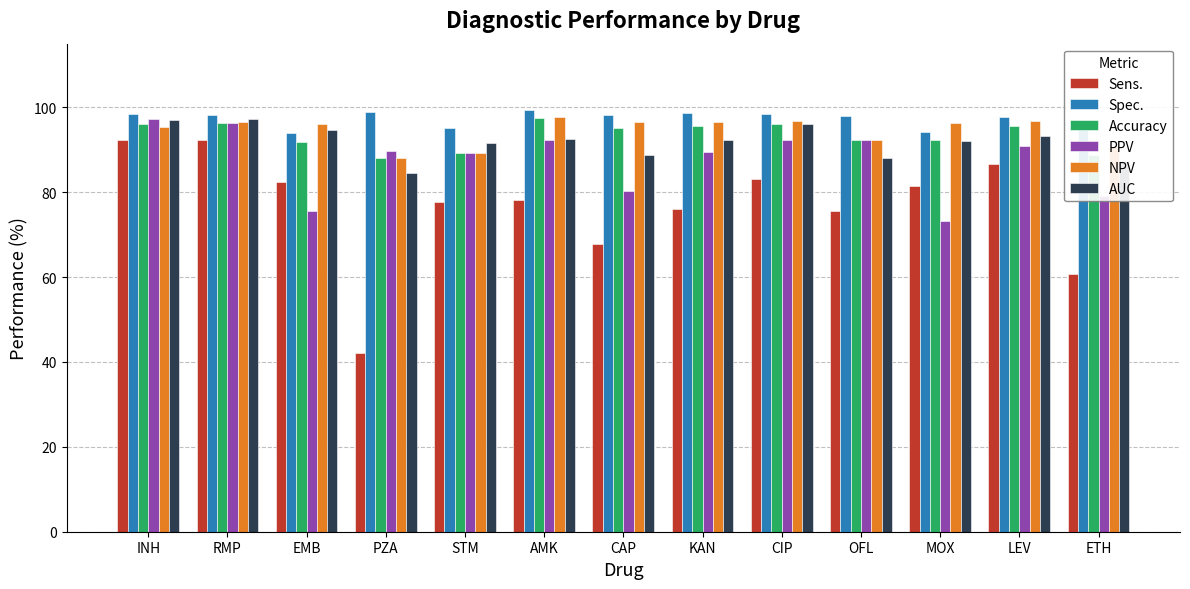

What is the value of the NPV bar at the 4th from the left?

88.0